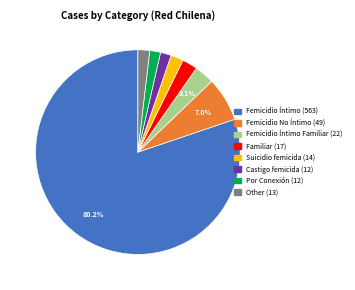

Is there a majority slice in this chart?

Yes